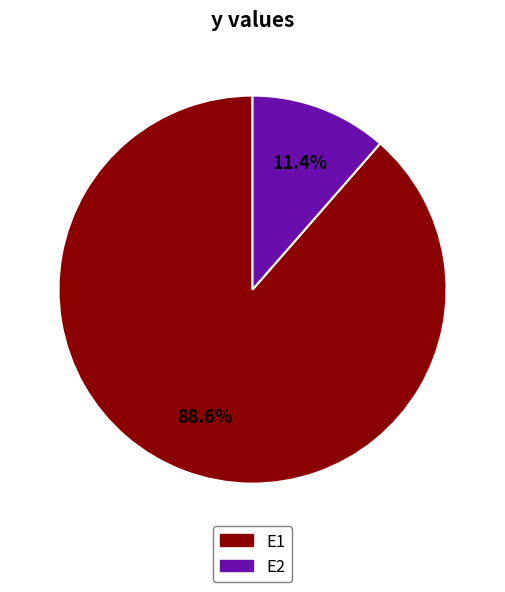

What is the majority slice?

E1